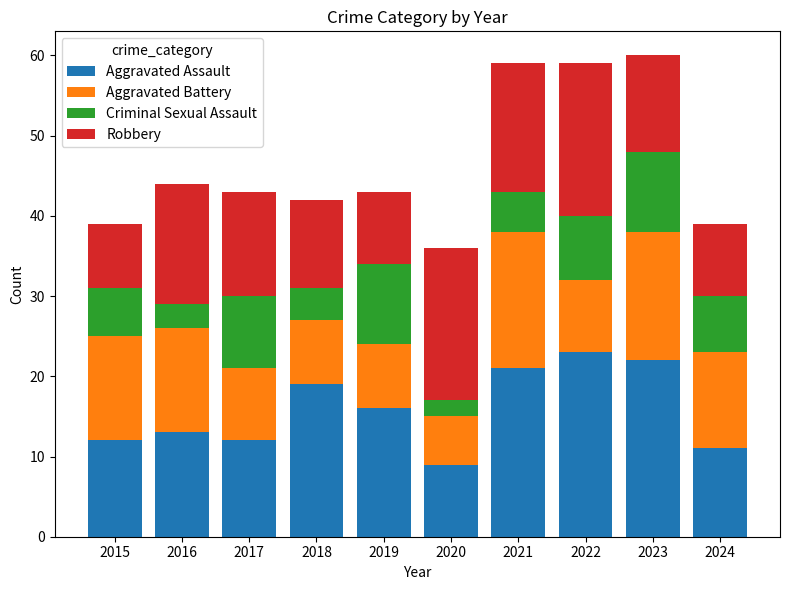

The value of Aggravated Assault at 2016 is 13. True or false?

True